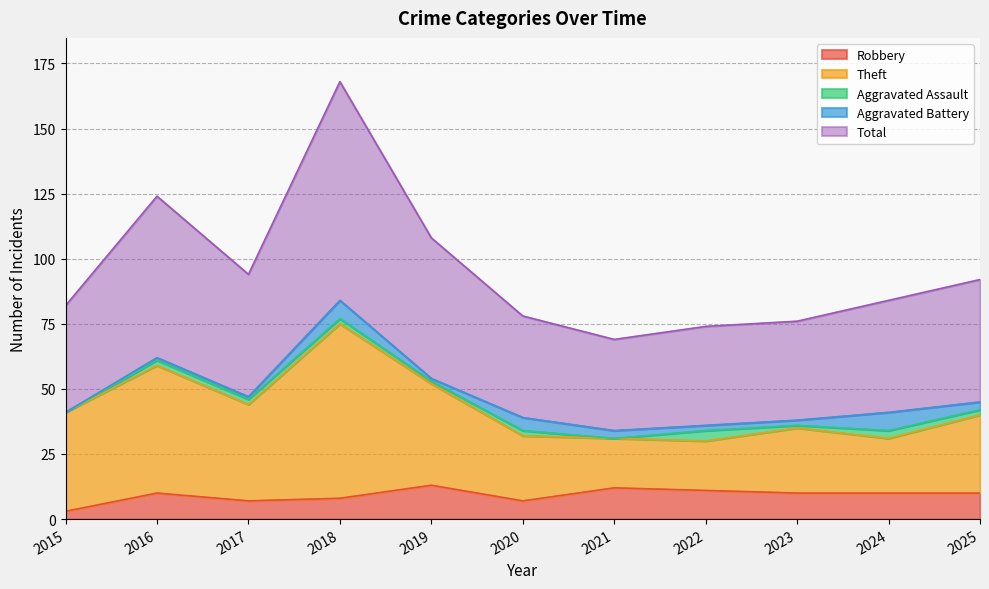

True or false: Robbery has more than 0 points higher than both neighbors.

True